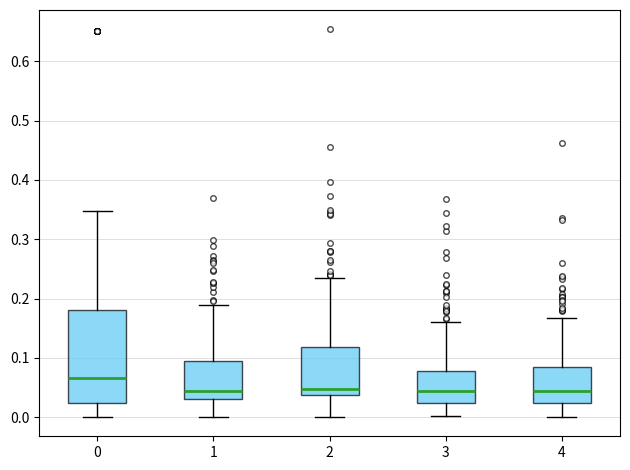

Where does the lower whisker of the box at x = 2 end on the y-axis? The values are not printed on the chart, so give them approximately, as read against the axis.

0.00